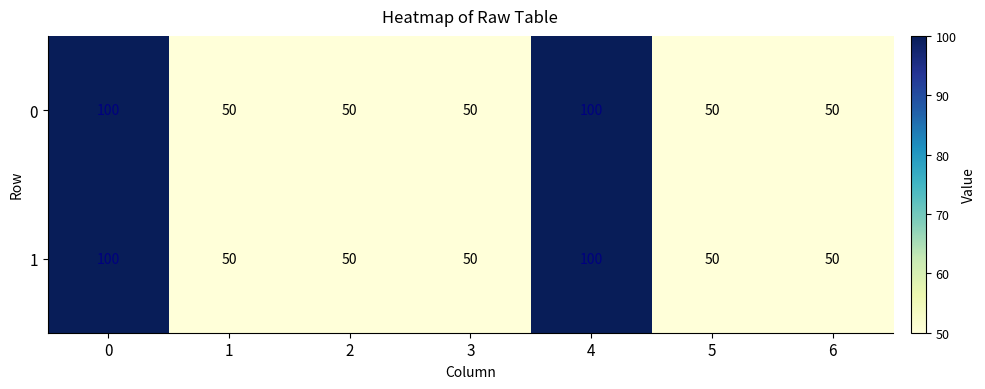

What is the greatest value displayed?

100